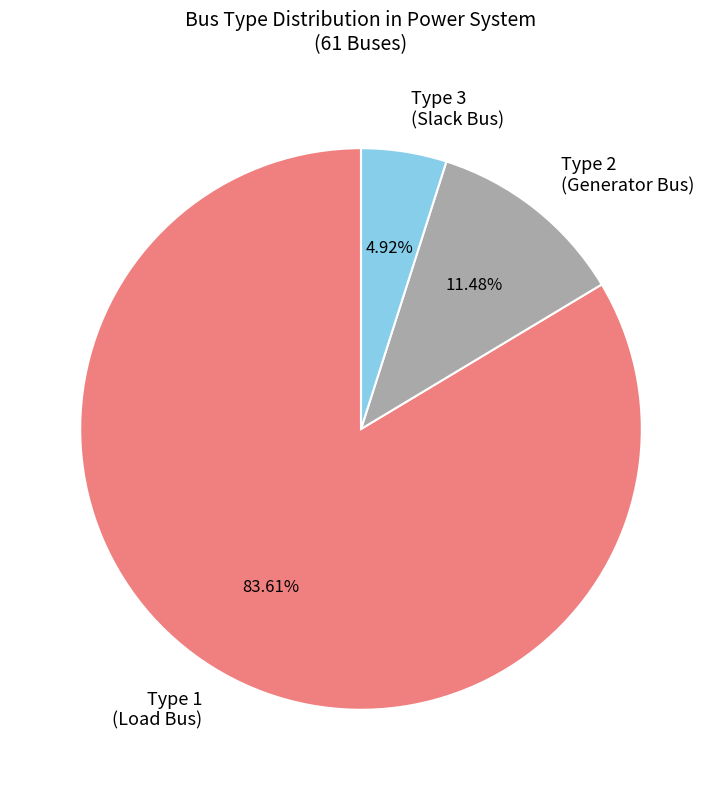

Does any single category account for the majority?

Yes